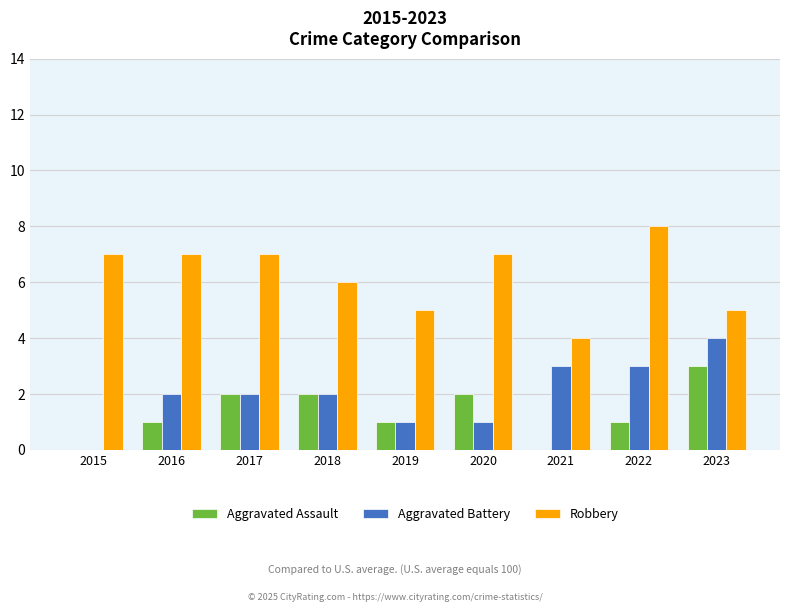

How many distinct data groups are displayed?

3